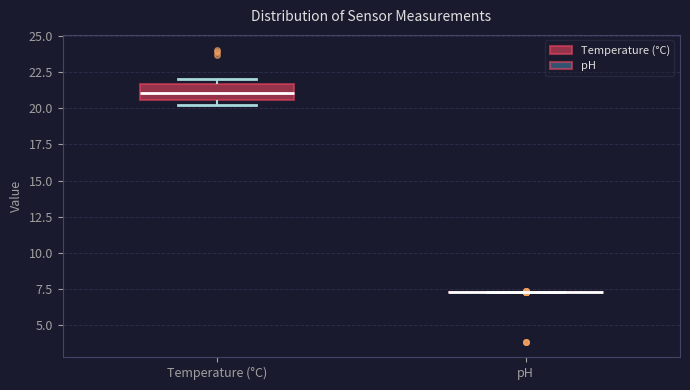

Reading left to right, read every box against the y-axis: the position of its median line, the range the box covers, and the ends of its whiskers. The values are not printed on the chart, so give them approximately, as read against the axis.

Temperature (°C): median 21.0, box 20.5 to 21.5, whiskers 20.0 to 22.0
pH: box collapsed to a line at 7.5, whiskers 7.5 to 7.5